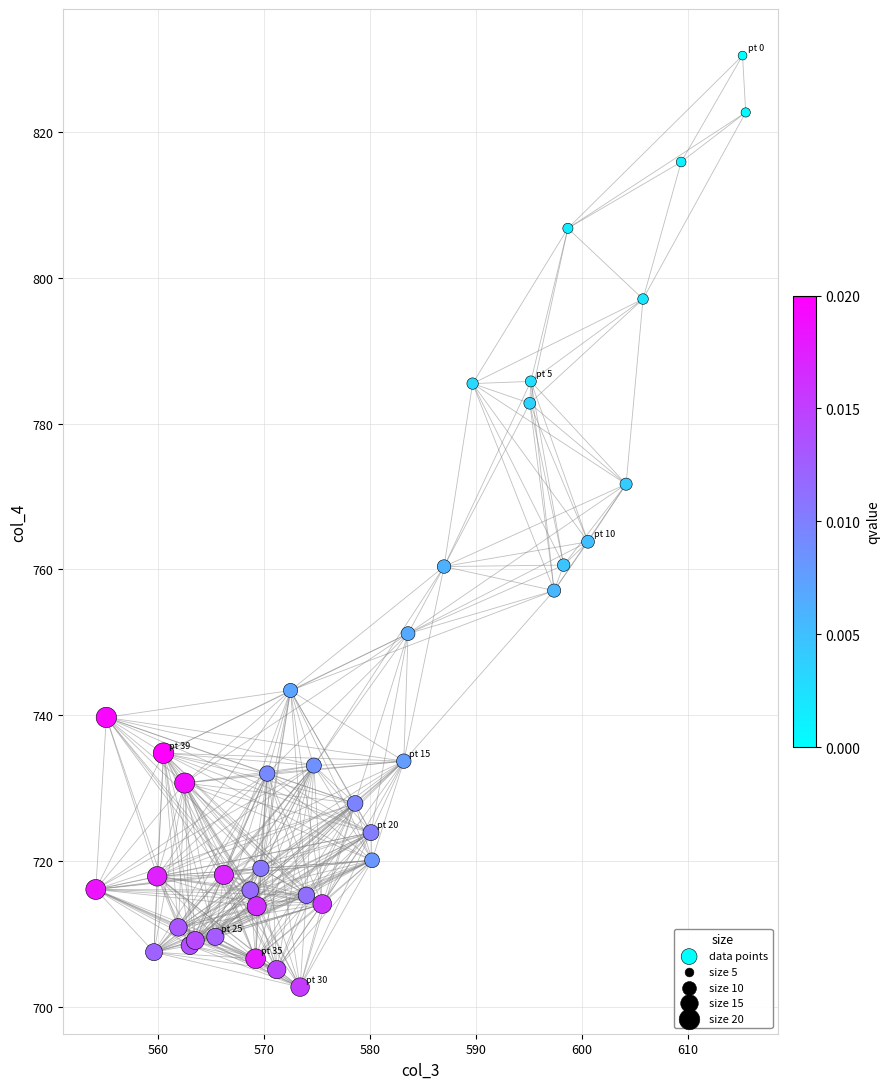

What Y value in the scatter plot is closest to 766?

763.8